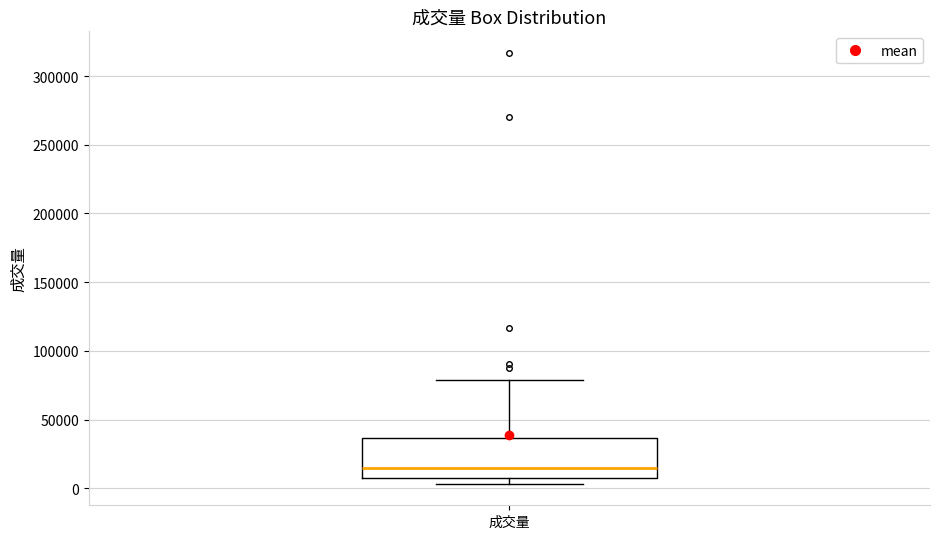

Transcribe this box plot: give where the median line is, the range the box spans, and where the two whiskers end, as read against the y-axis. The values are not printed on the chart, so give them approximately, as read against the axis.

median 15000, box 10000 to 35000, whiskers 5000 to 80000